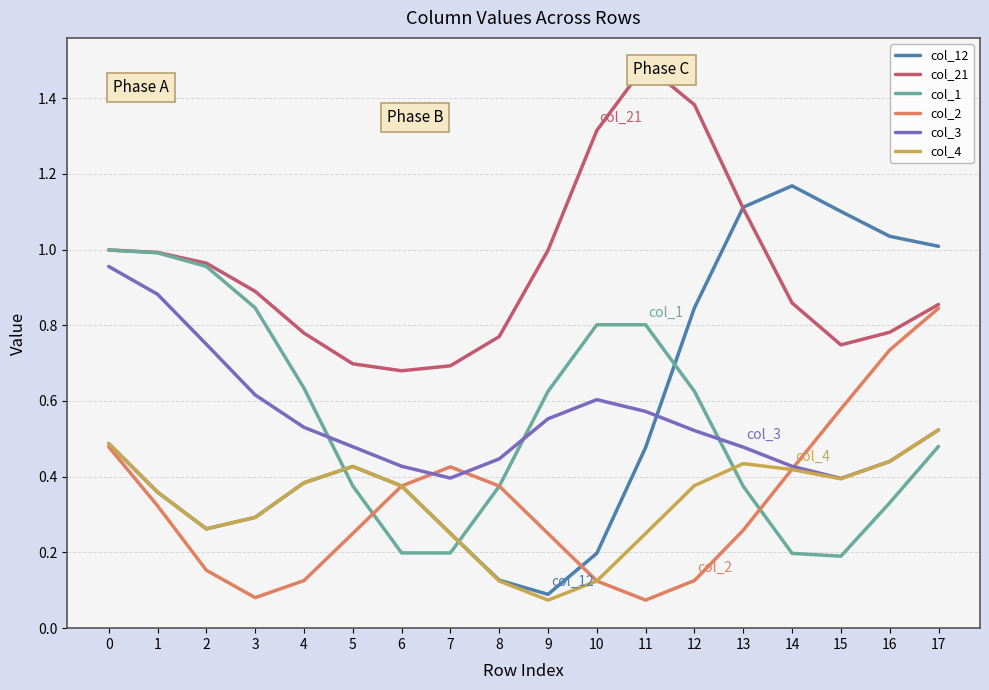

At how many categories does at least one series exceed 0?

18